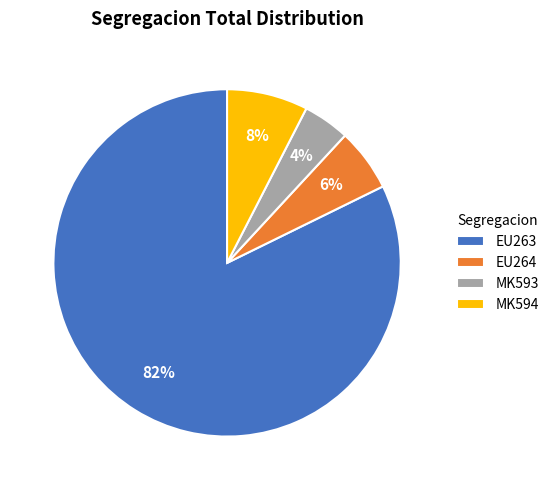

Do EU264 and MK593 together represent more than half of the pie?

No